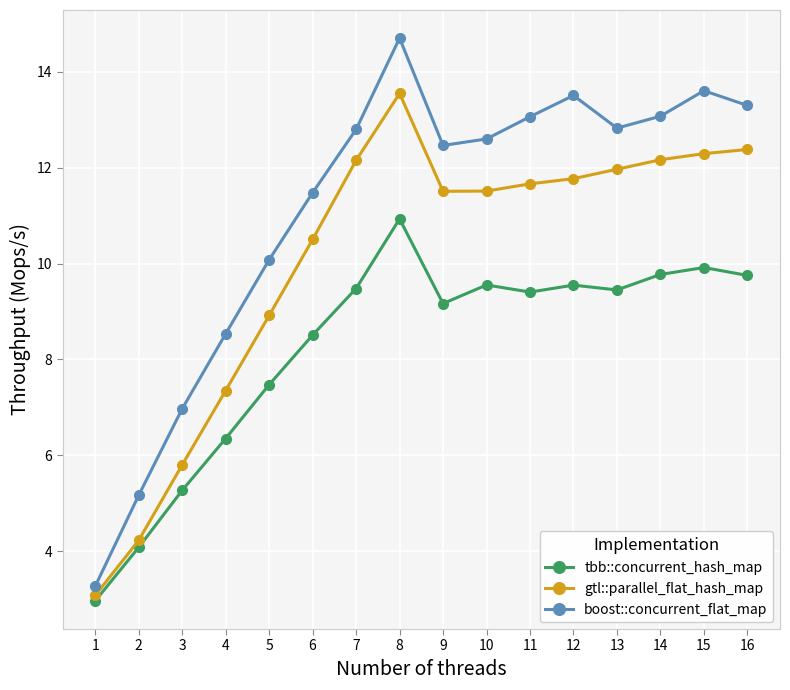

At which label does gtl::parallel_flat_hash_map first exceed 11?

7